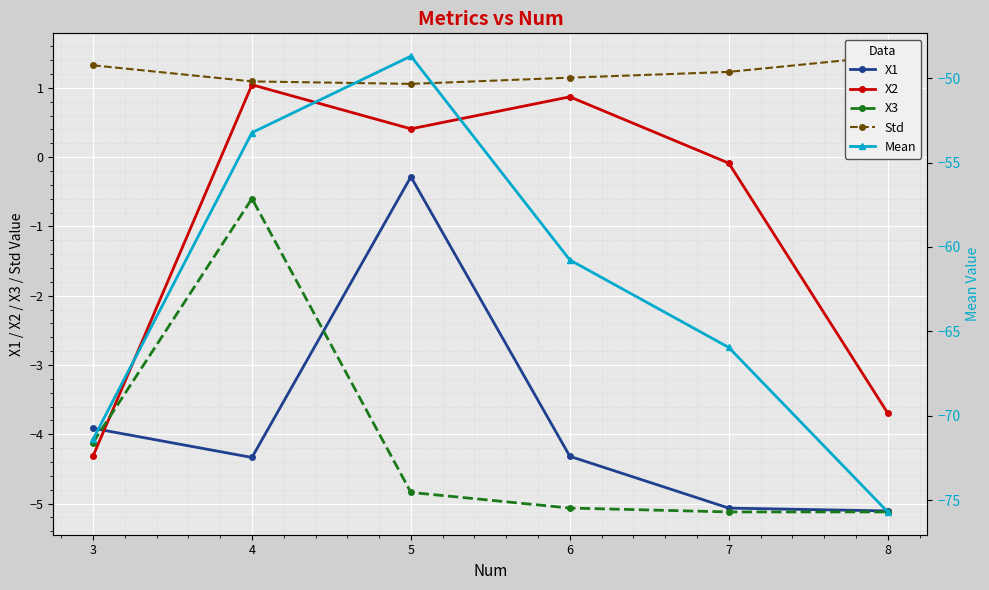

The Std series shows 1.5 at 8. True or false?

True